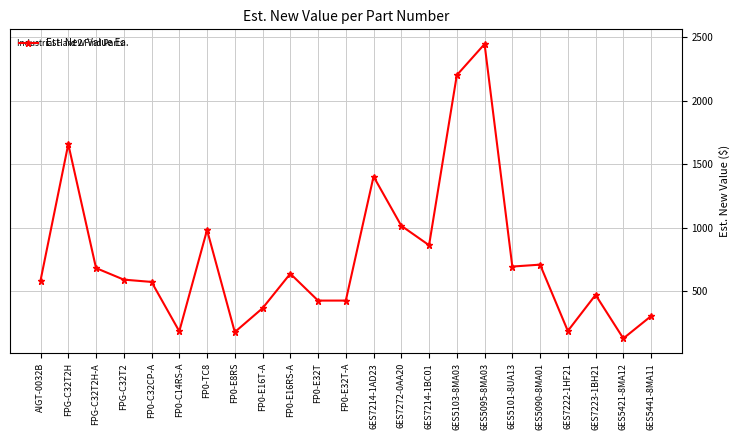

Is it true that the value at AIGT-0032B is 277?

False